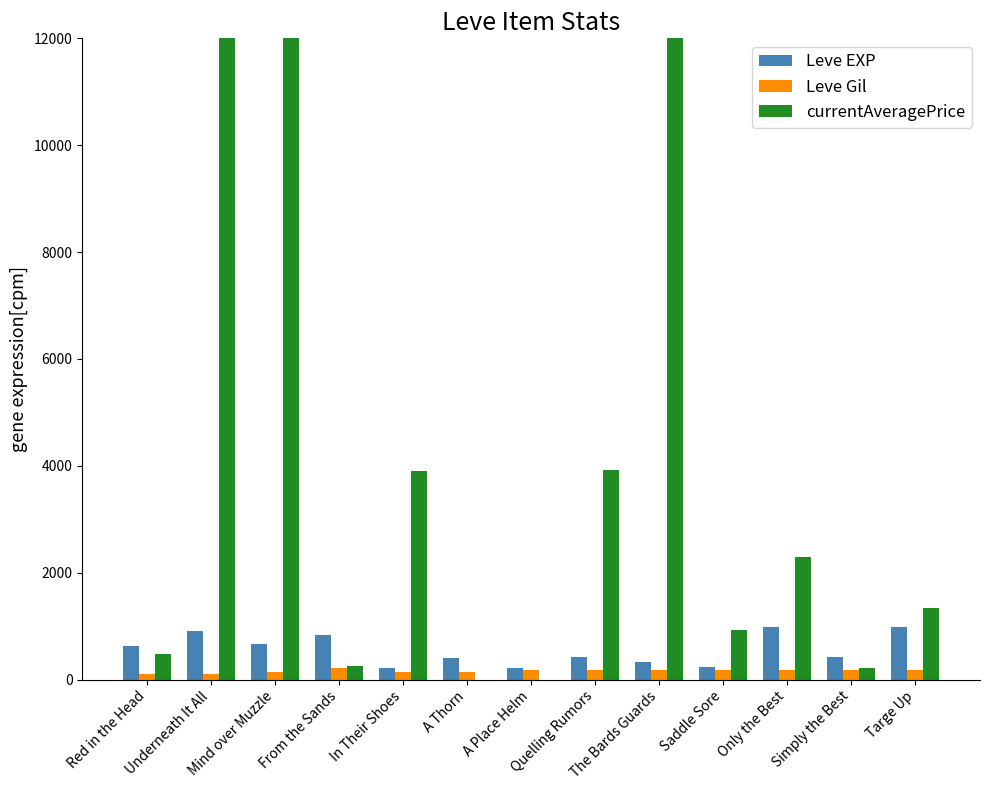

Which series has the largest total across all categories?

currentAveragePrice